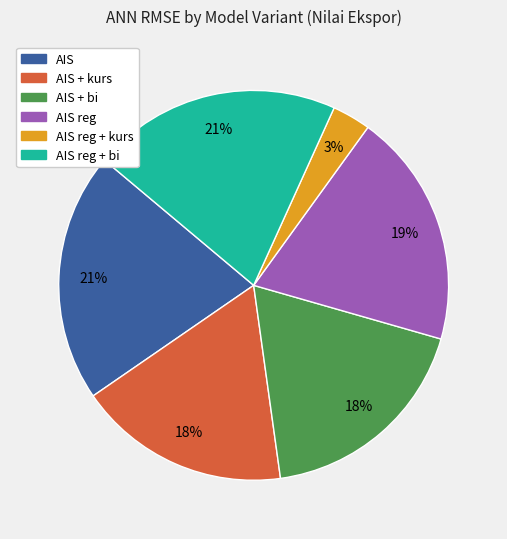

To the nearest percent, what portion does AIS reg + kurs represent?

3%